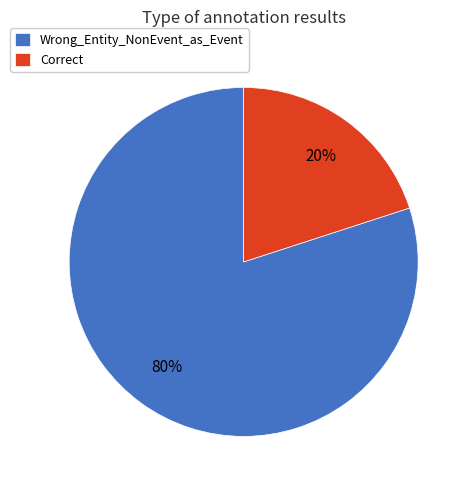

Do Correct and Wrong_Entity_NonEvent_as_Event together represent more than half of the pie?

Yes